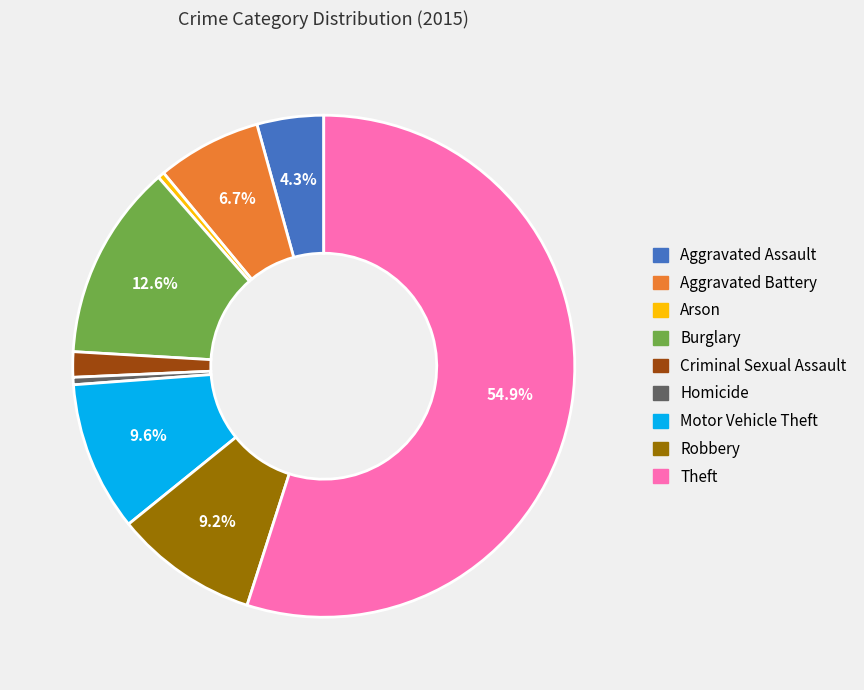

To the nearest percent, what portion does Burglary represent?

13%